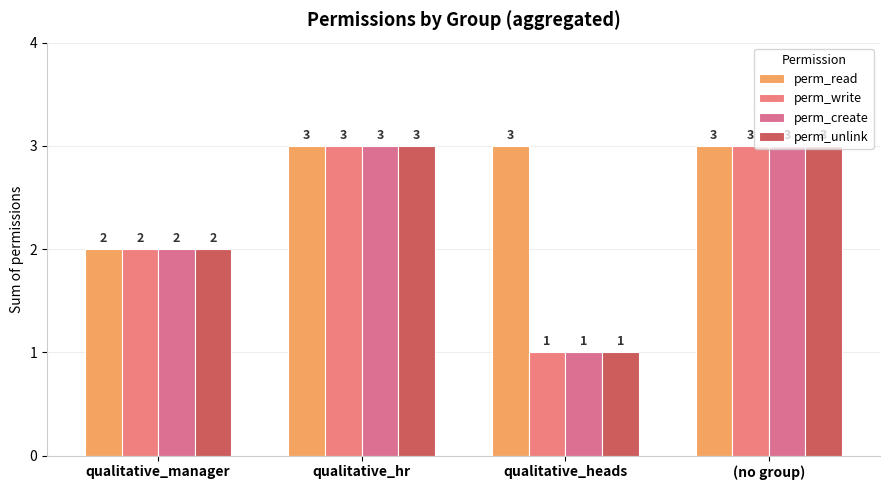

What is the difference between the second highest and minimum values in the perm_unlink series?

2